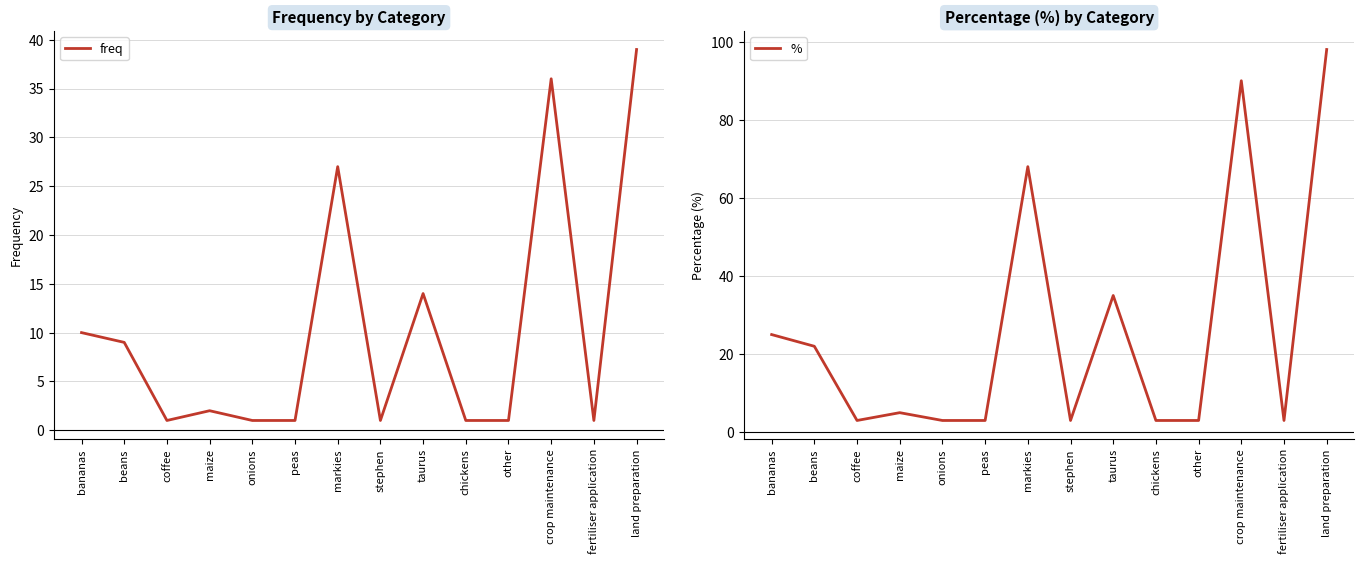

What are all the series names shown in the legend?

freq, %